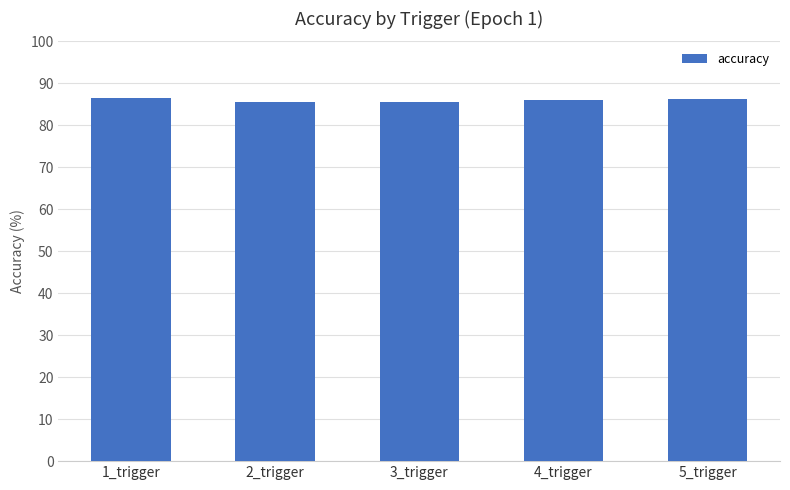

The chart shows a value of 120.7 at 4_trigger. True or false?

False